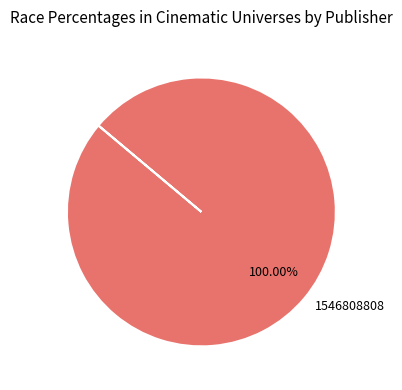

Is 1546808808 the majority of the pie?

Yes